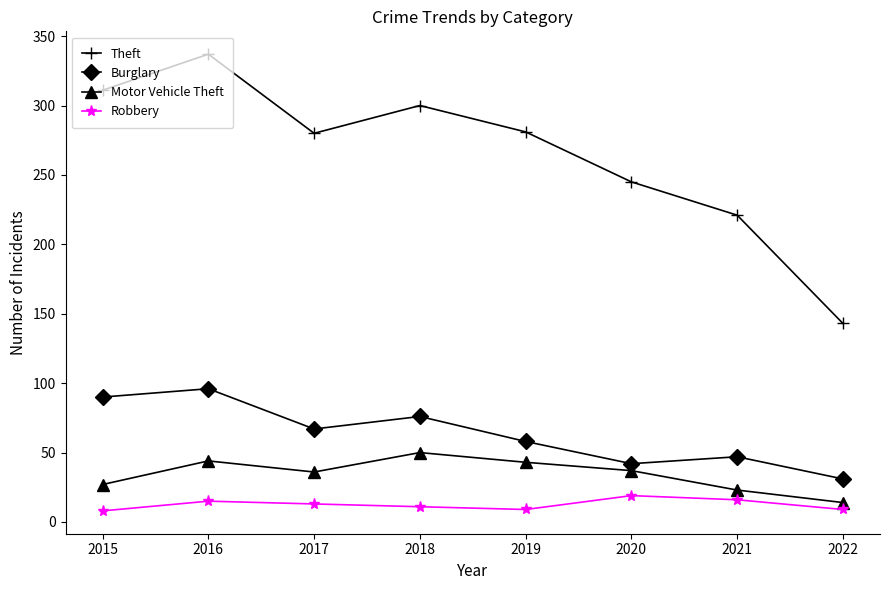

The Burglary series shows 42 at 2020. True or false?

True